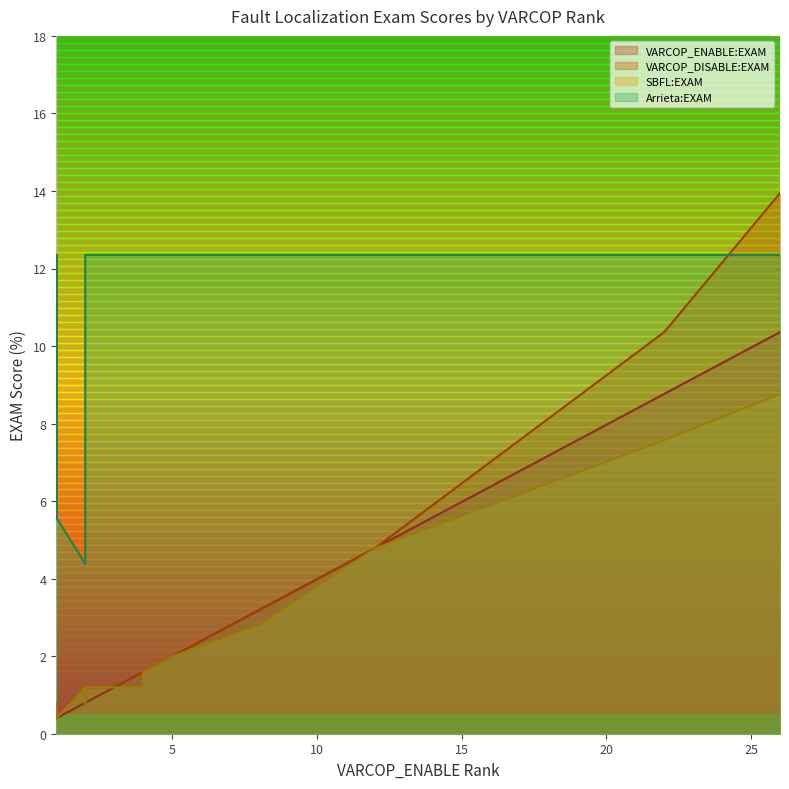

What is the difference between the maximum and minimum values in the VARCOP_DISABLE:EXAM series?

13.5